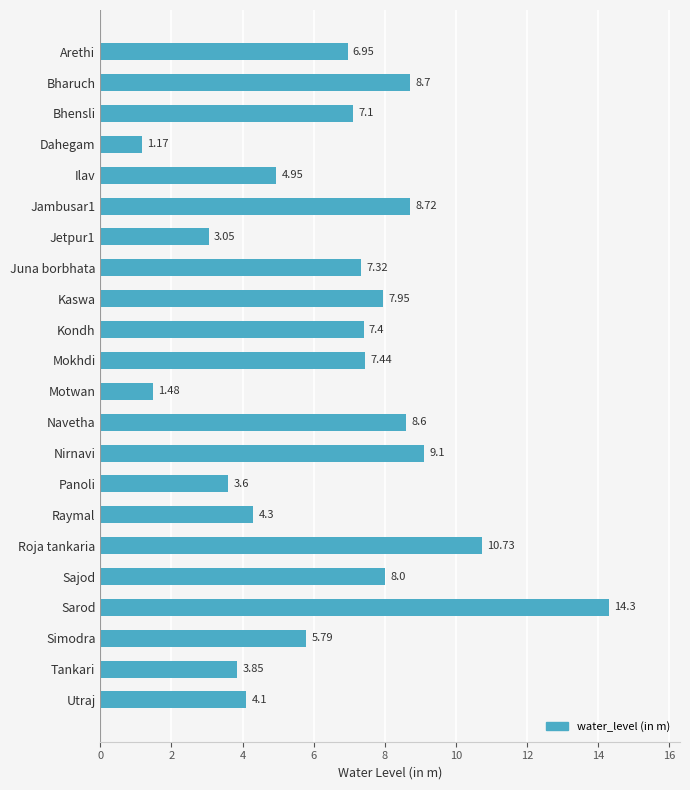

Rank the categories by value from lowest to highest.

Dahegam, Motwan, Jetpur1, Panoli, Tankari, Utraj, Raymal, Ilav, Simodra, Arethi, Bhensli, Juna borbhata, Kondh, Mokhdi, Kaswa, Sajod, Navetha, Bharuch, Jambusar1, Nirnavi, Roja tankaria, Sarod